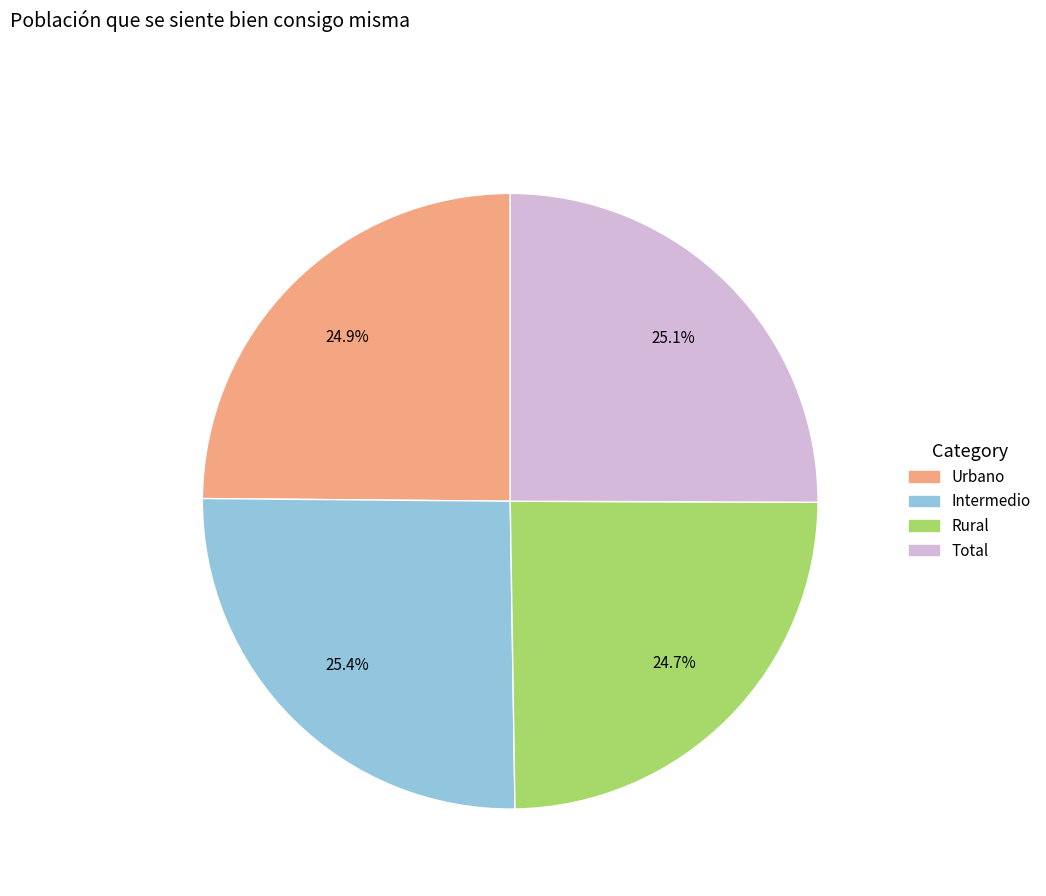

Combined, what portion of the pie is Intermedio and Total?

50.4%